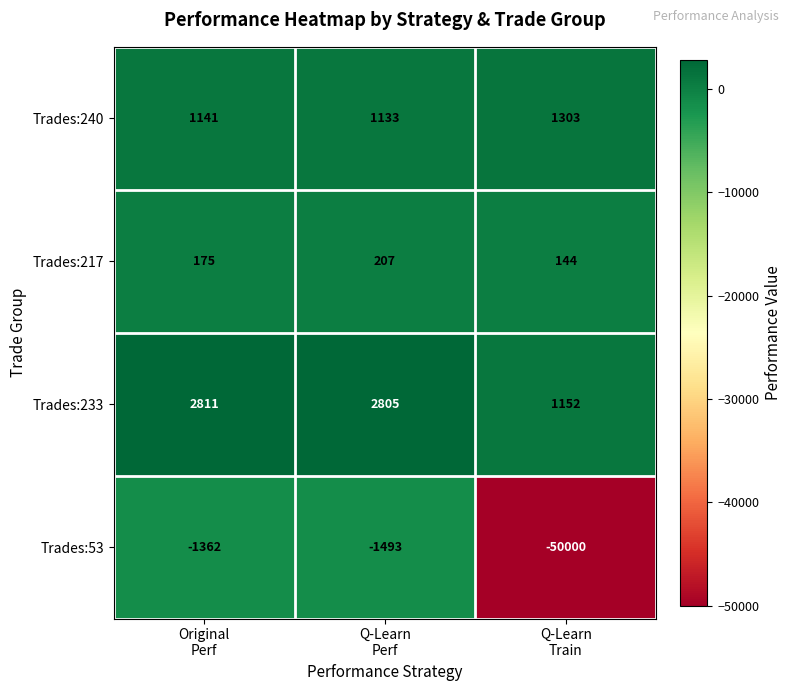

How many Trades:217 values are between 144 and 207?

3